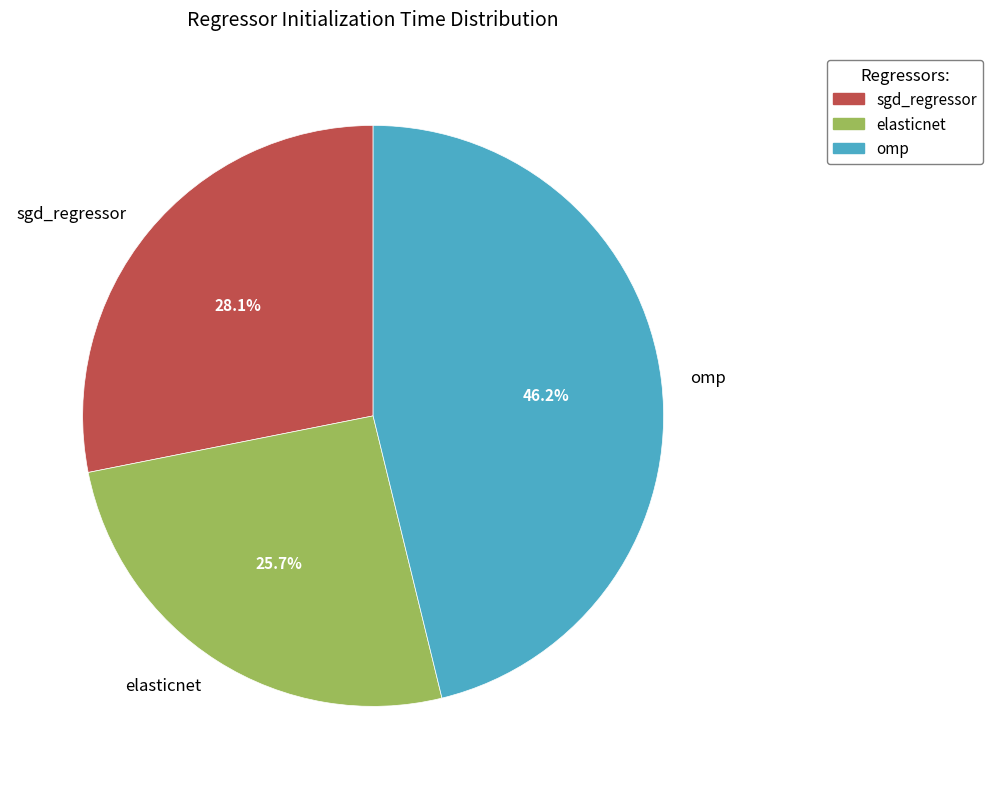

The elasticnet slice represents 40% of the pie. True or false?

False